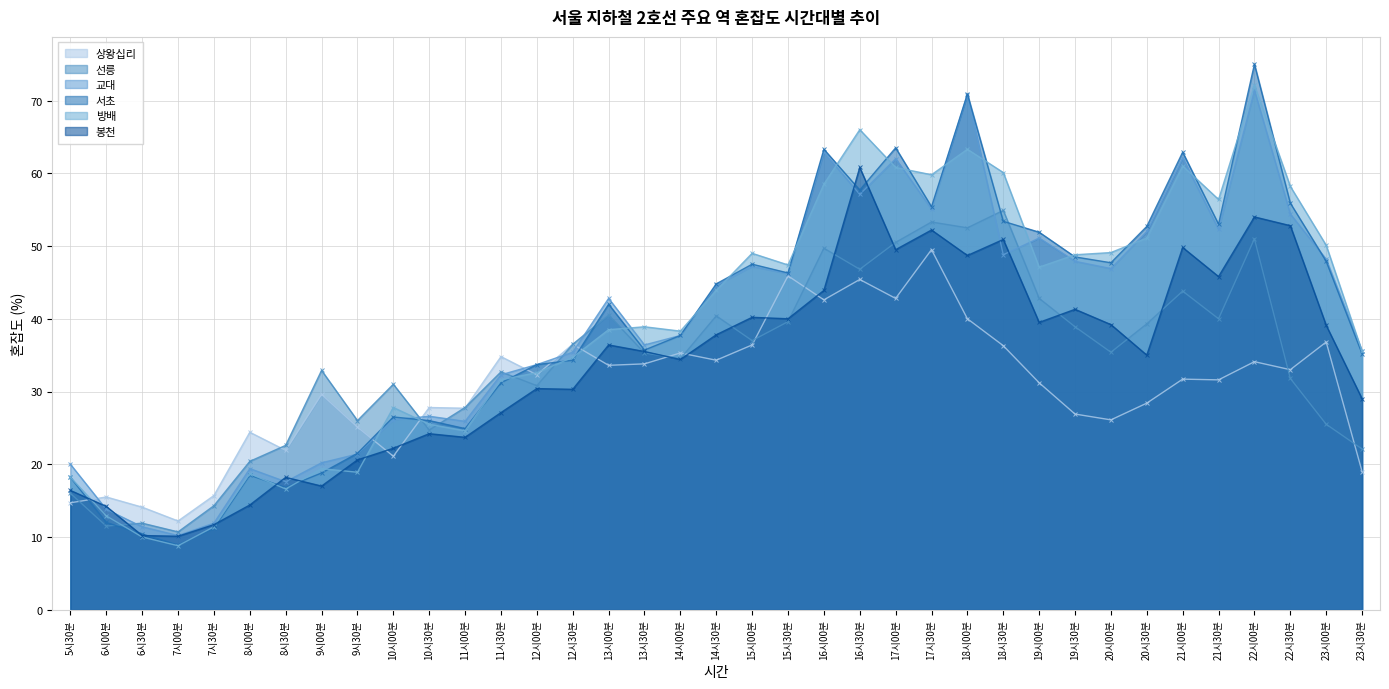

Does the chart have visible grid lines?

Yes